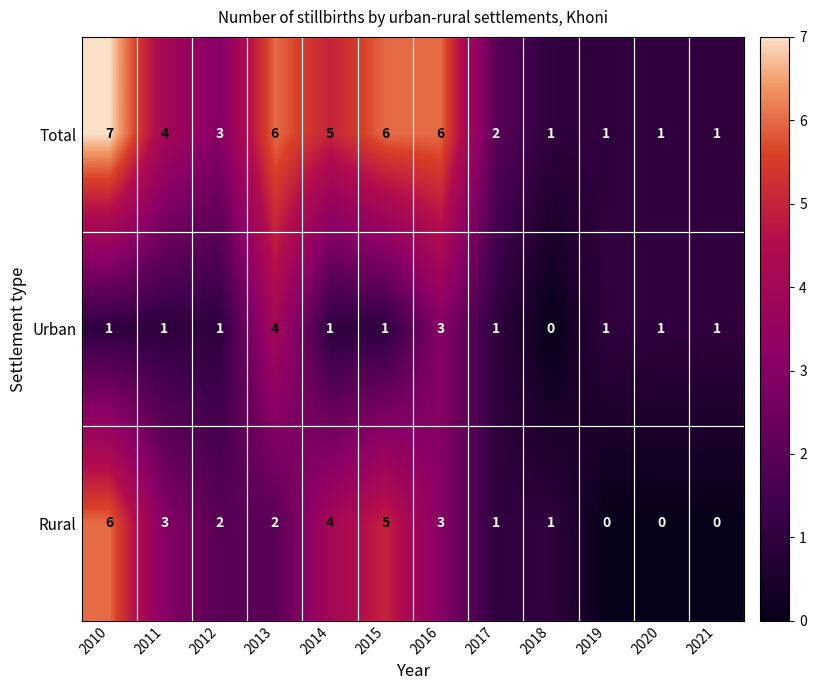

The Total series shows 2 at 2012. True or false?

False